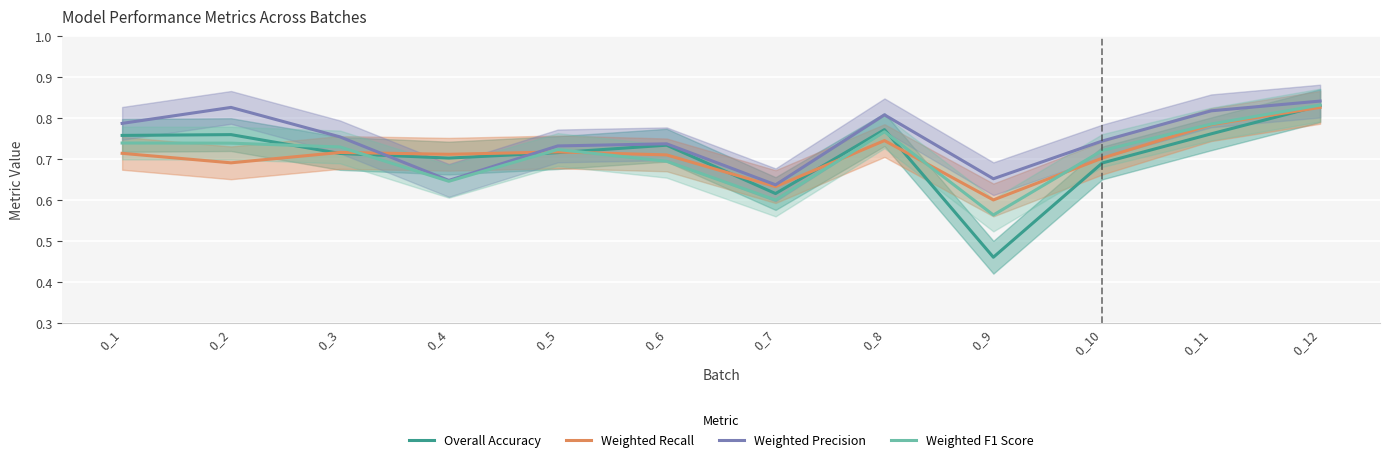

Which series ends up on top after the final intersection of Weighted F1 Score and Overall Accuracy?

Weighted F1 Score